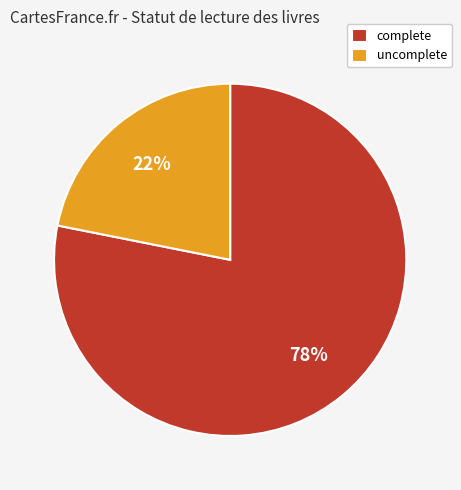

What is the ratio of the value at uncomplete to the value at complete?

0.3